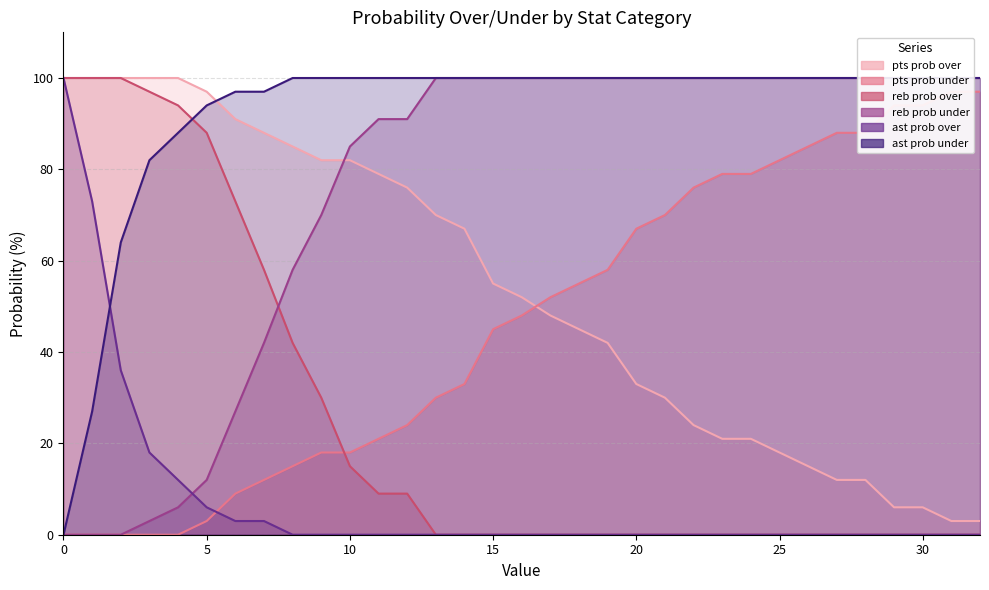

Between 28 and 24, which is larger?

24